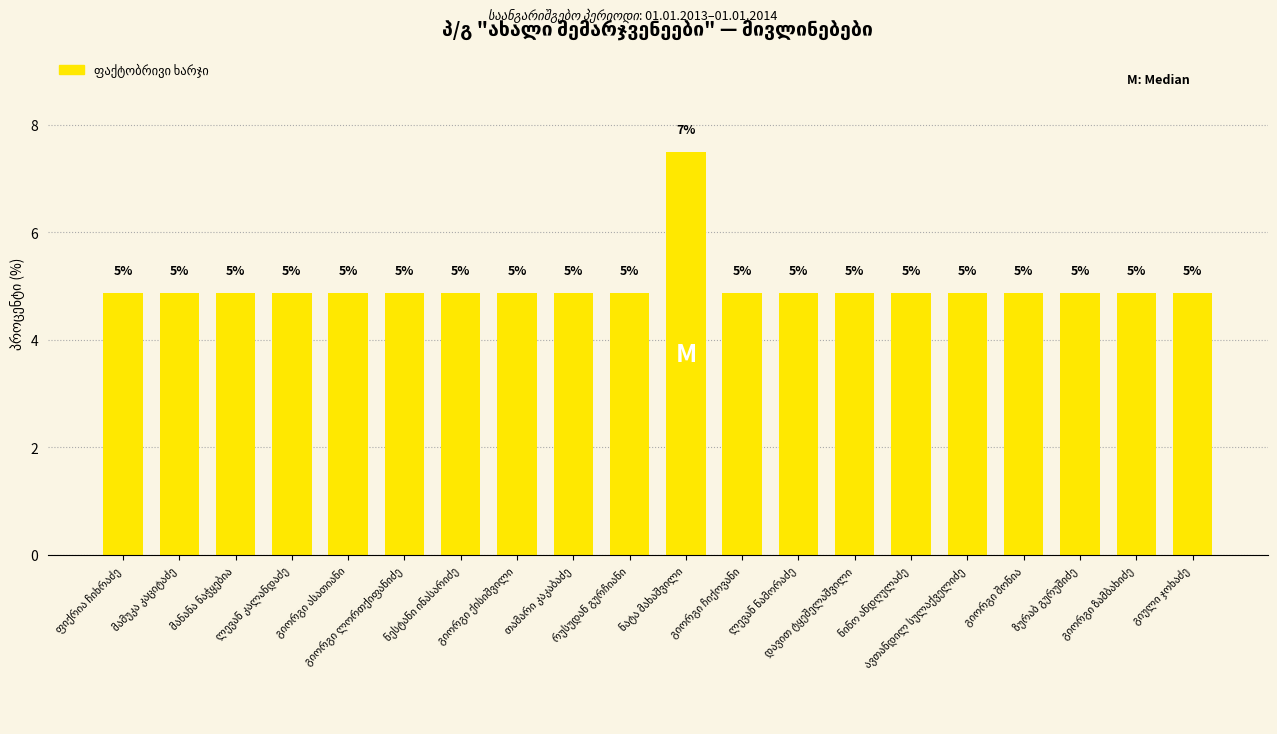

List the labels in order of value, largest first.

ნატა მახაშვილი, ფიქრია ჩიხრაძე, მამუკა კაციტაძე, მანანა ნაჭყებია, ლევან კალანდაძე, გიორგი ასათიანი, გიორგი ლორთქიფანიძე, ნესტანი ინასარიძე, გიორგი ქისიშვილი, თამარი კაკაბაძე, რუსუდან გურჩიანი, გიორგი ჩიქოვანი, ლევან ნამორაძე, დავით ტყეშელაშვილი, ნინო ანდღულაძე, ავთანდილ სულაქველიძე, გიორგი შონია, ზურაბ გურუშიძე, გიორგი ზამბახიძე, გიული ჯოხაძე